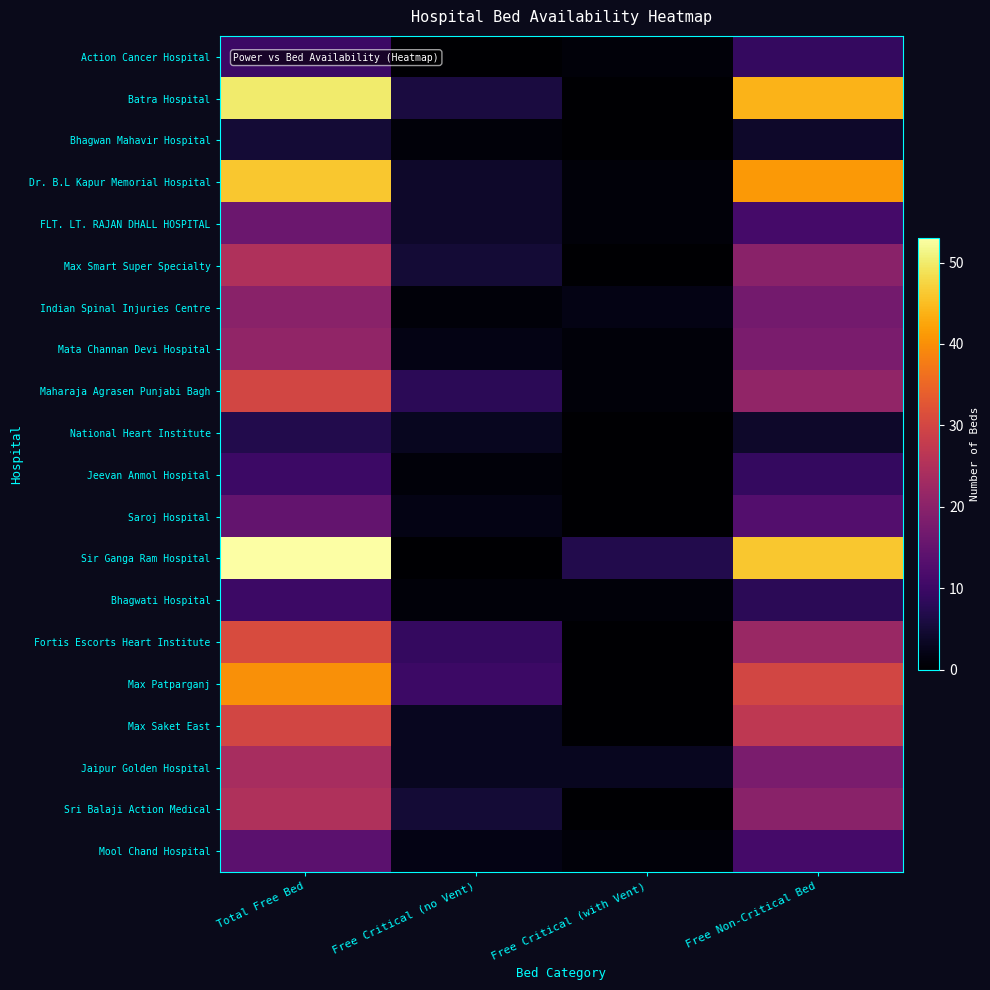

What is the total value across all series at Free Non-Critical Bed?

393